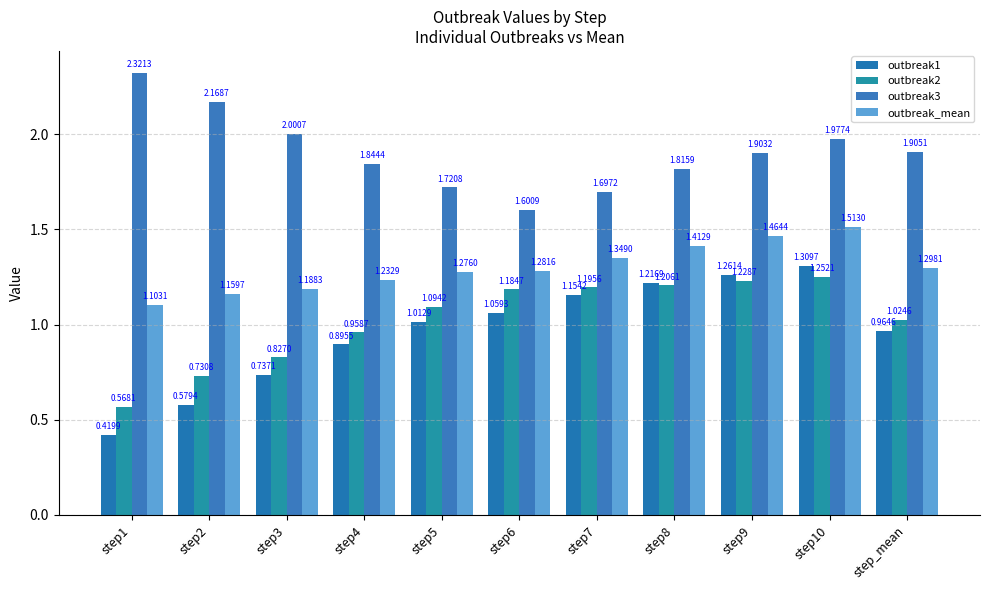

What is the average value of the outbreak3 series?

1.9